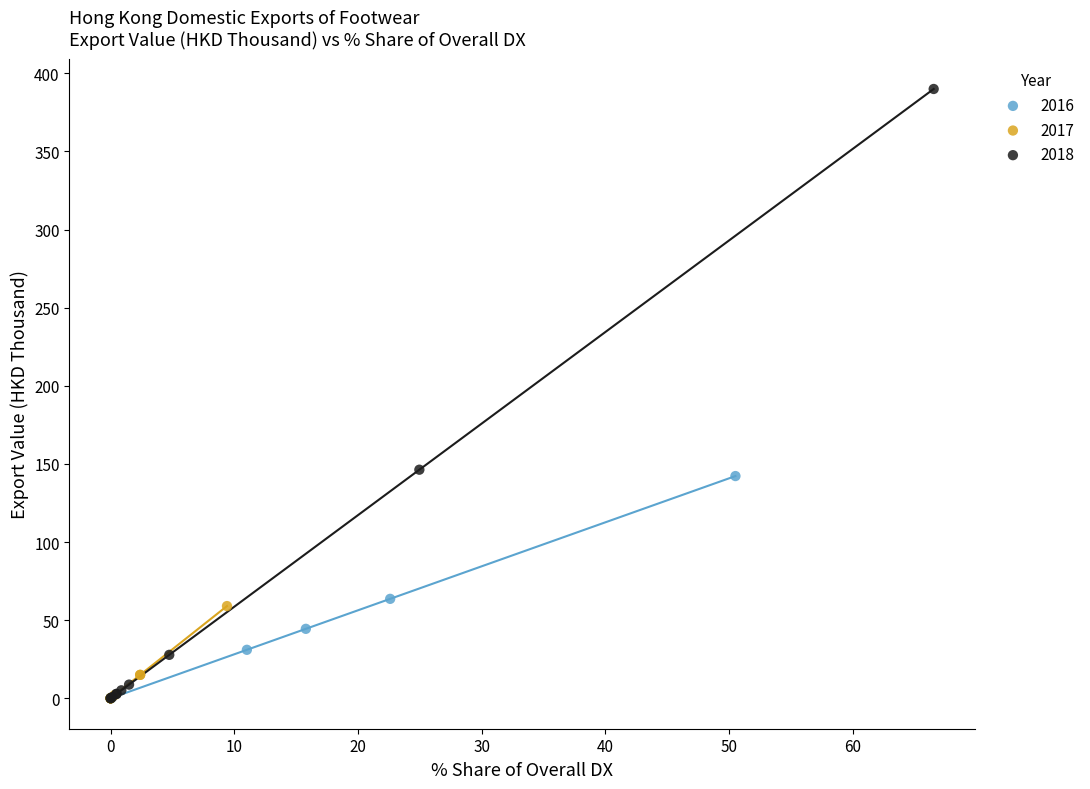

Which series contains the highest Y value?

2018